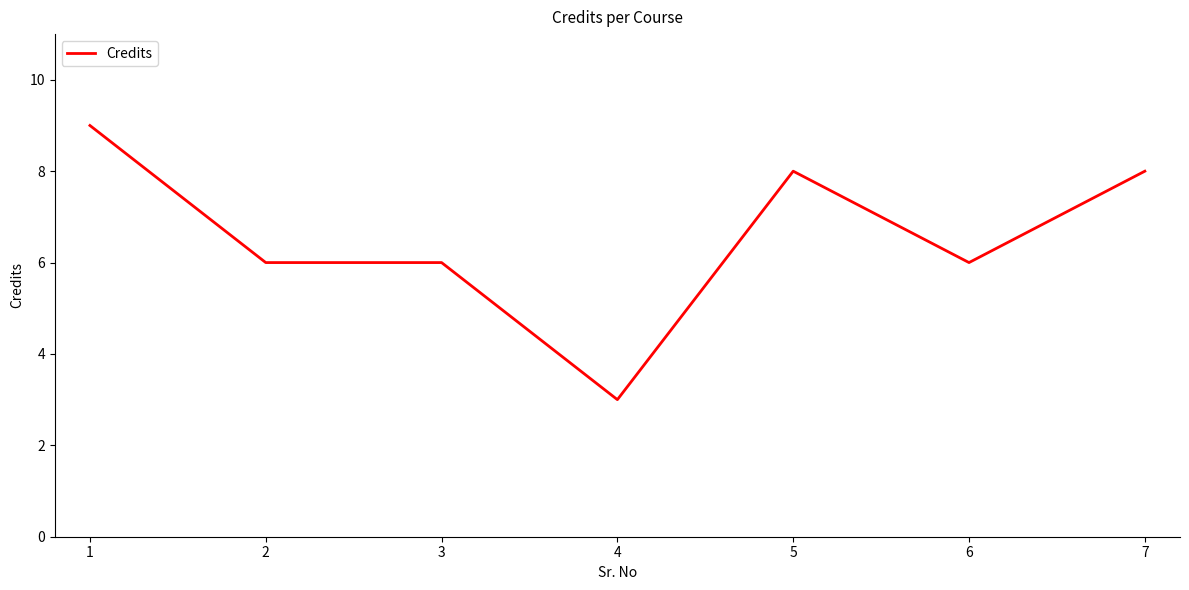

True or false: the data has more than 0 interior local peaks.

True